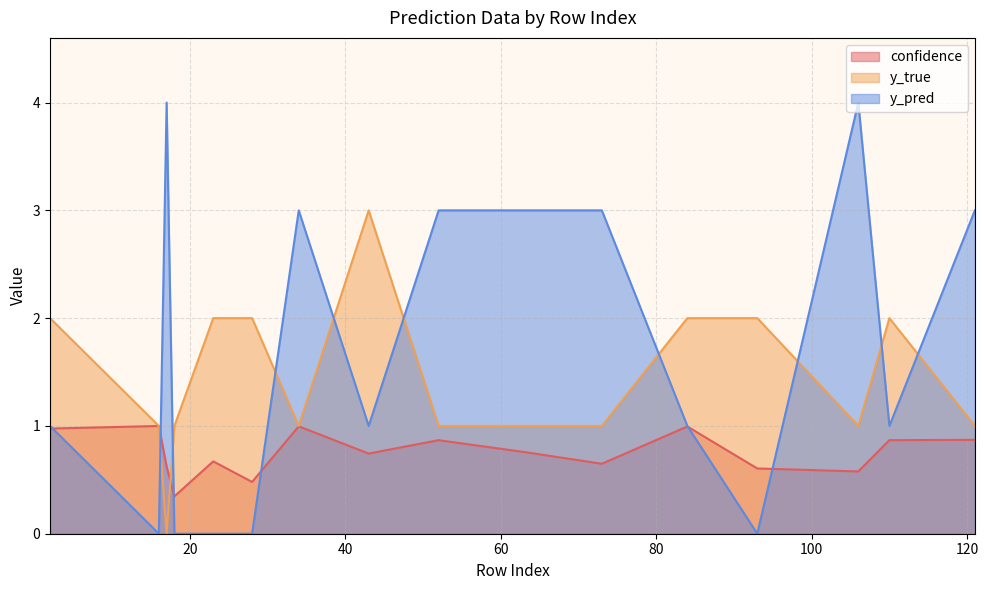

List the series in order of their peak value, highest first.

y_pred, y_true, confidence